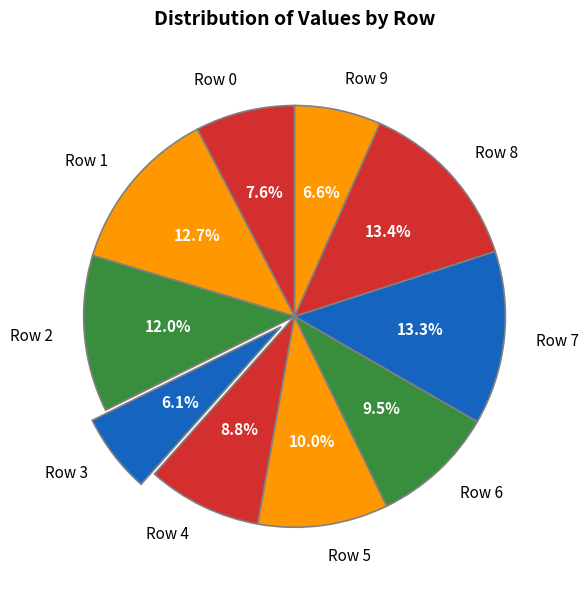

Which slice is the smallest?

Row 3